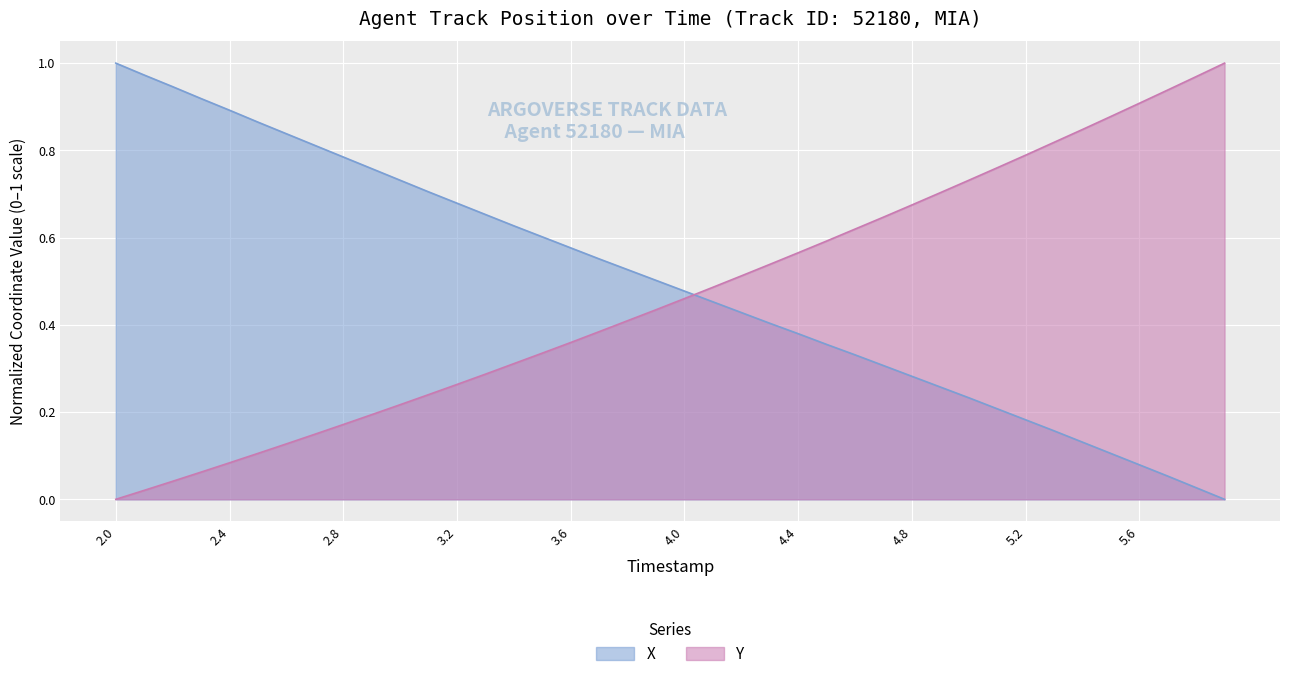

True or false: Y has a value of 0.2 at 3.0.

True